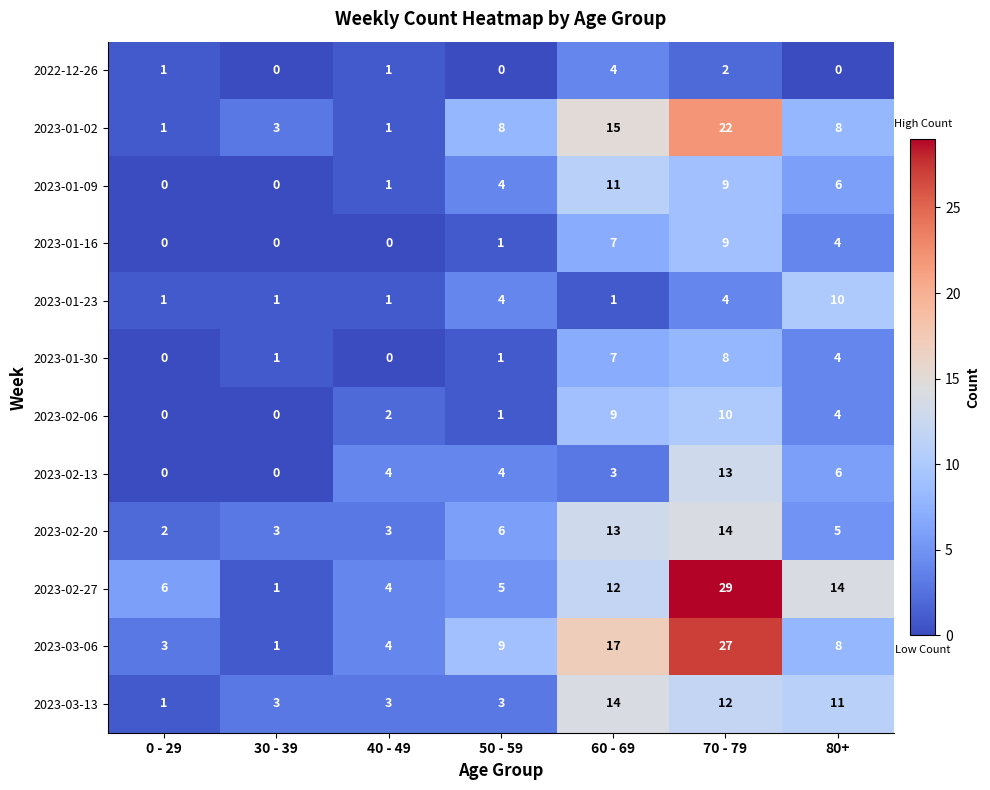

The value of 2022-12-26 at 70 - 79 is 3. True or false?

False